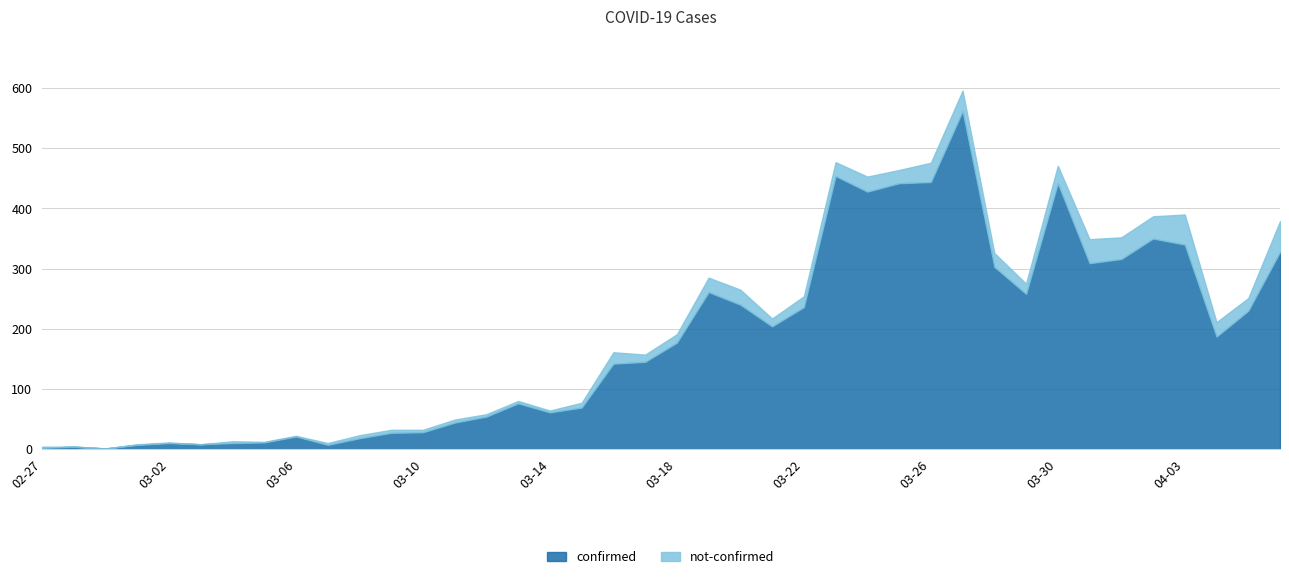

True or false: confirmed and not-confirmed cross at least once.

False